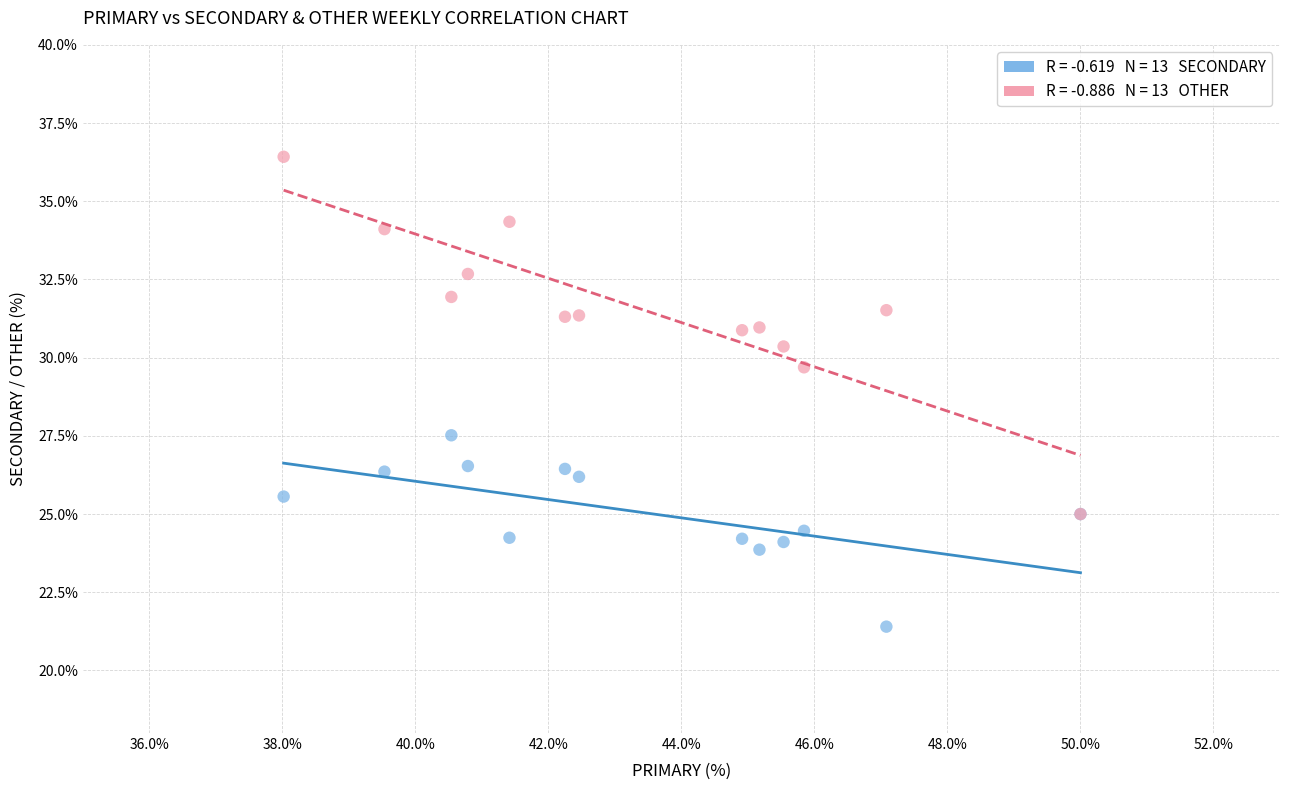

Across all series, what Y value is closest to 28?

27.5